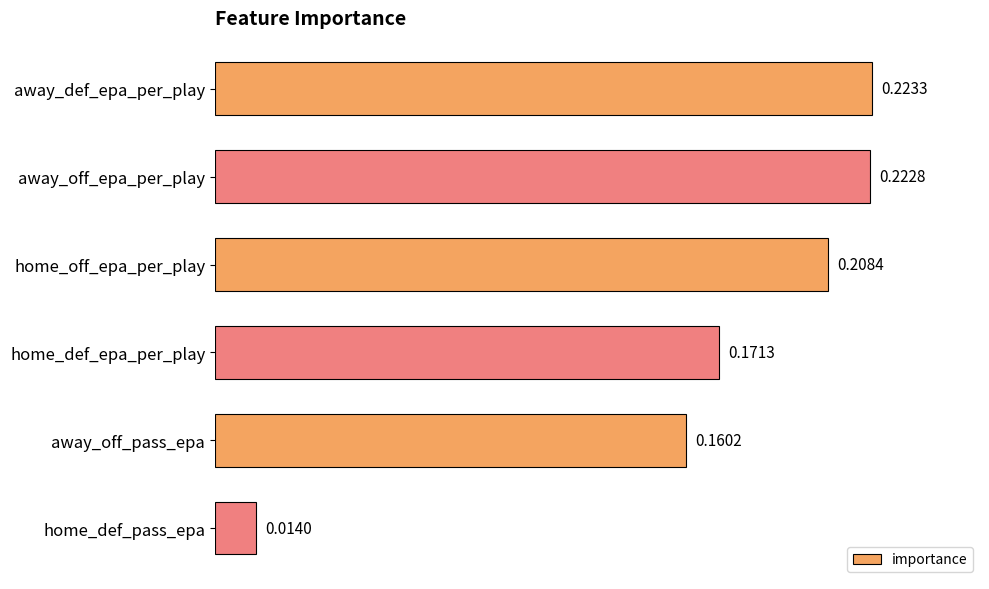

What is the sum of all values?

1.0